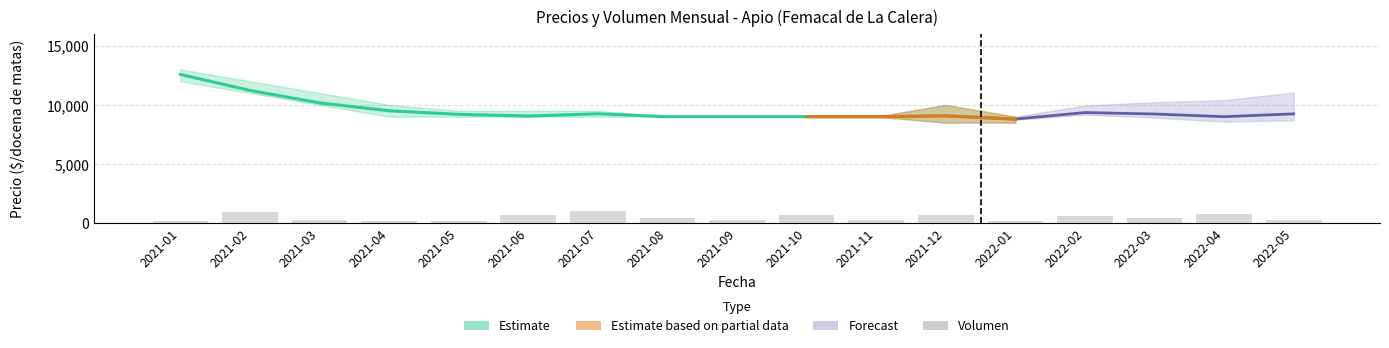

The value of Precio promedio ponderado at 2022-03 is 9227. True or false?

True